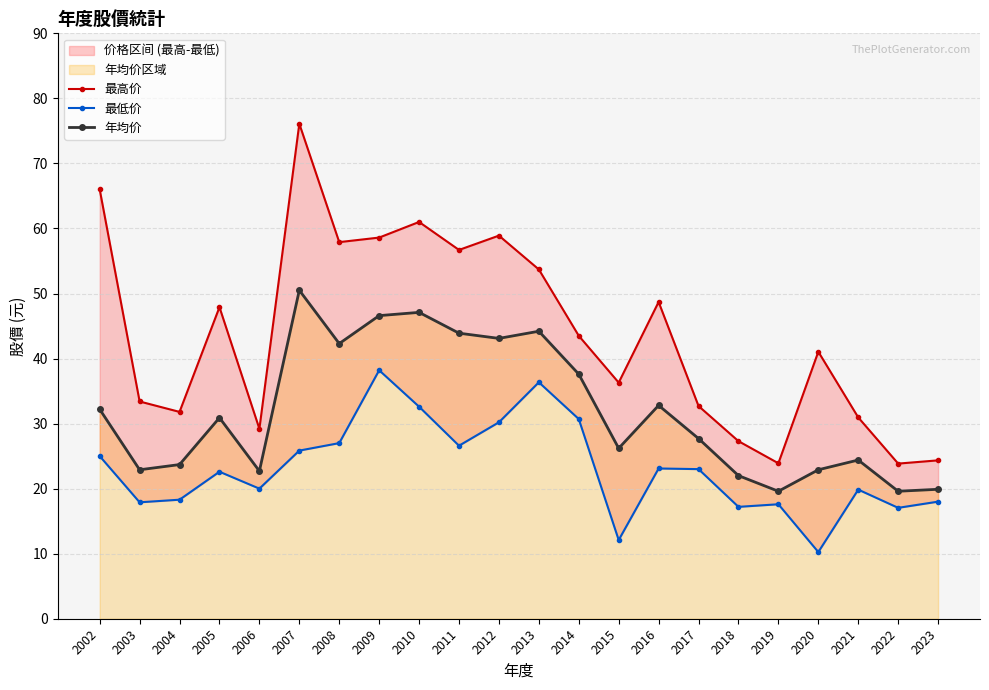

Reading left to right, list all the values displayed in this chart.

最高价: 2002=66.0	2003=33.4	2004=31.8	2005=47.9	2006=29.2	2007=76.1	2008=57.9	2009=58.6	2010=61.0	2011=56.7	2012=58.9	2013=53.7	2014=43.5	2015=36.3	2016=48.7	2017=32.7	2018=27.3	2019=23.9	2020=41.0	2021=30.9	2022=23.9	2023=24.4
最低价: 2002=25.0	2003=17.9	2004=18.3	2005=22.6	2006=20.0	2007=25.9	2008=27.0	2009=38.2	2010=32.6	2011=26.6	2012=30.2	2013=36.4	2014=30.7	2015=12.1	2016=23.1	2017=23.0	2018=17.2	2019=17.6	2020=10.2	2021=19.9	2022=17.1	2023=18.0
年均价: 2002=32.2	2003=22.9	2004=23.7	2005=30.9	2006=22.7	2007=50.5	2008=42.3	2009=46.6	2010=47.1	2011=43.9	2012=43.1	2013=44.2	2014=37.6	2015=26.2	2016=32.8	2017=27.7	2018=22.0	2019=19.6	2020=22.9	2021=24.4	2022=19.6	2023=19.9